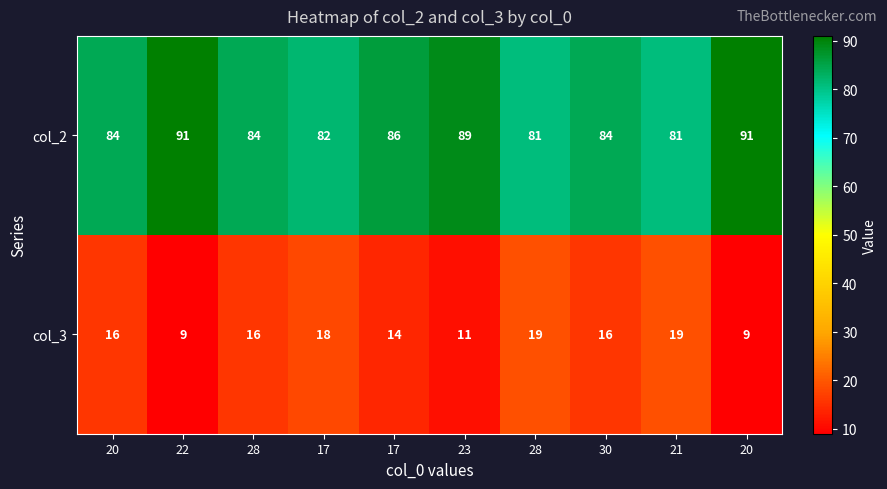

How many distinct data groups are displayed?

2